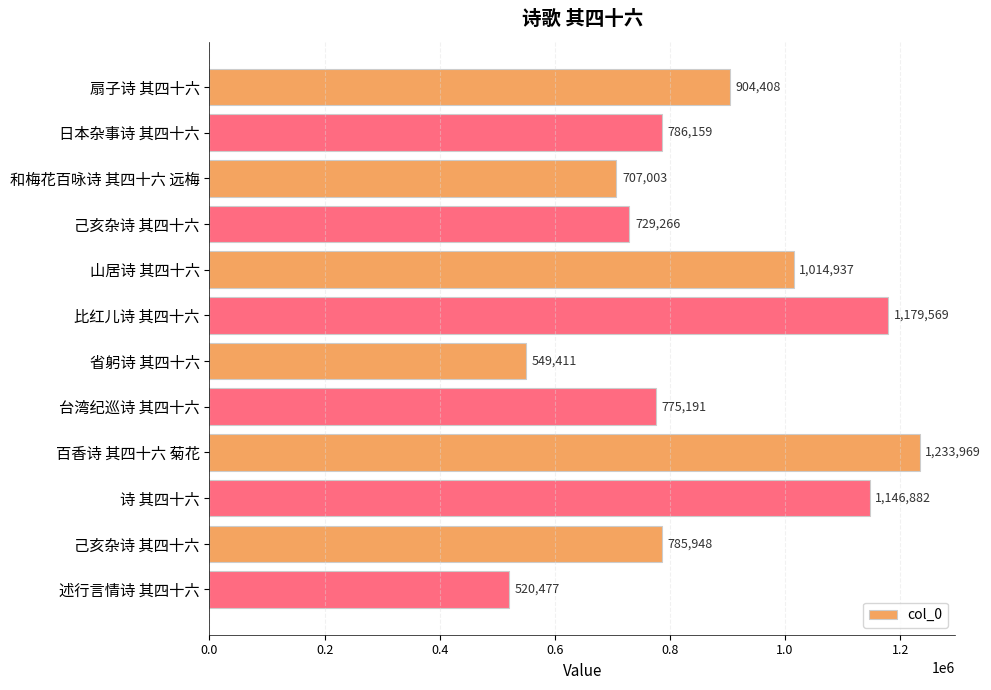

What is the greatest value displayed?

1233969